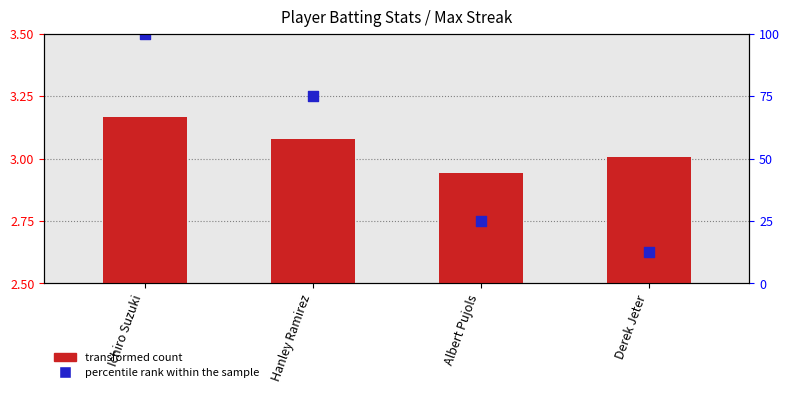

At how many categories does at least one series exceed 2?

4